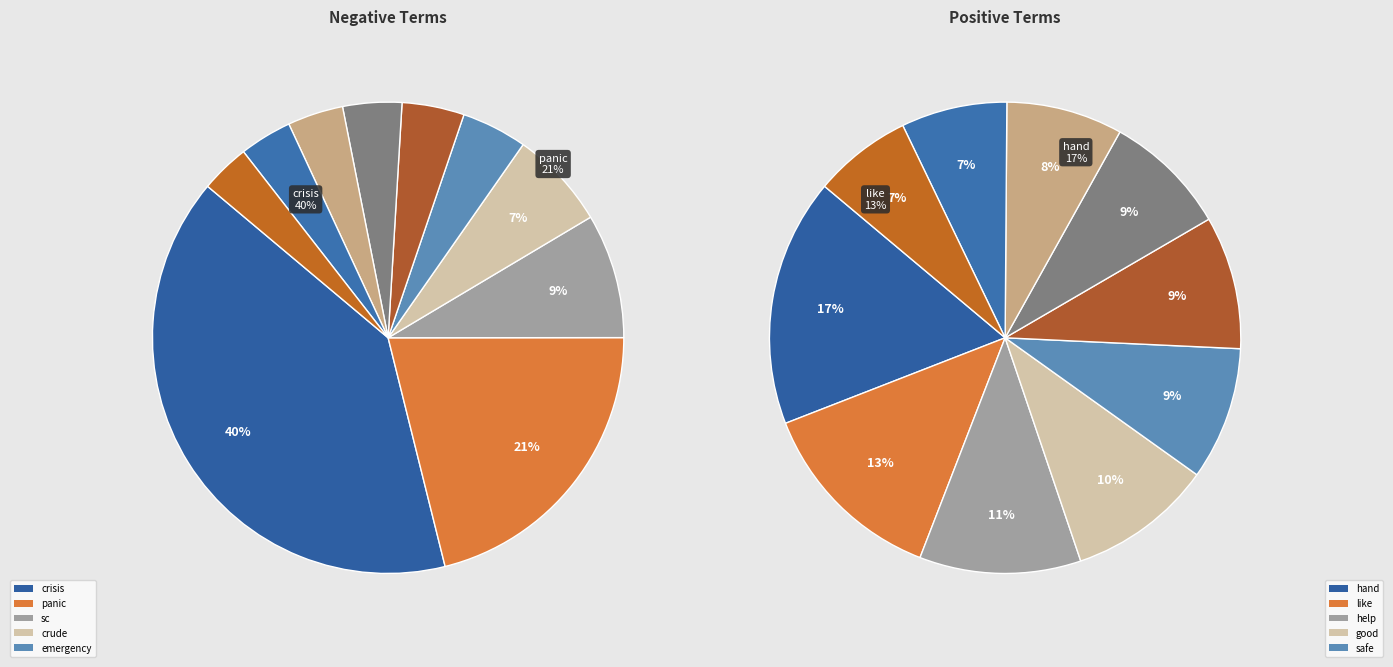

Which category has the smallest portion of the pie?

stop